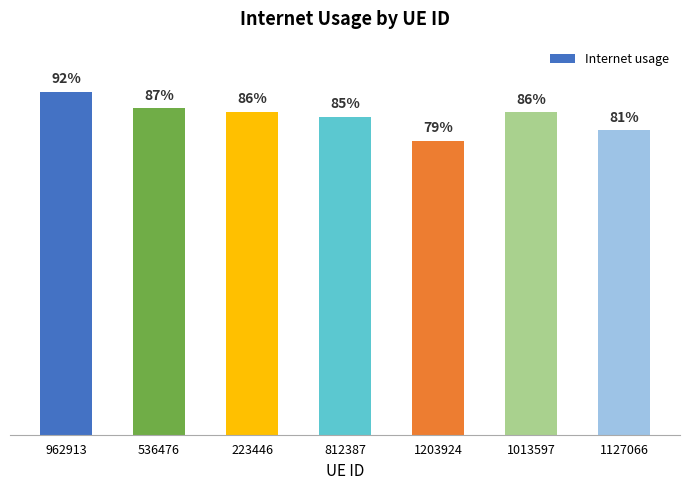

Is it true that the value at 1127066 is 0.8?

True